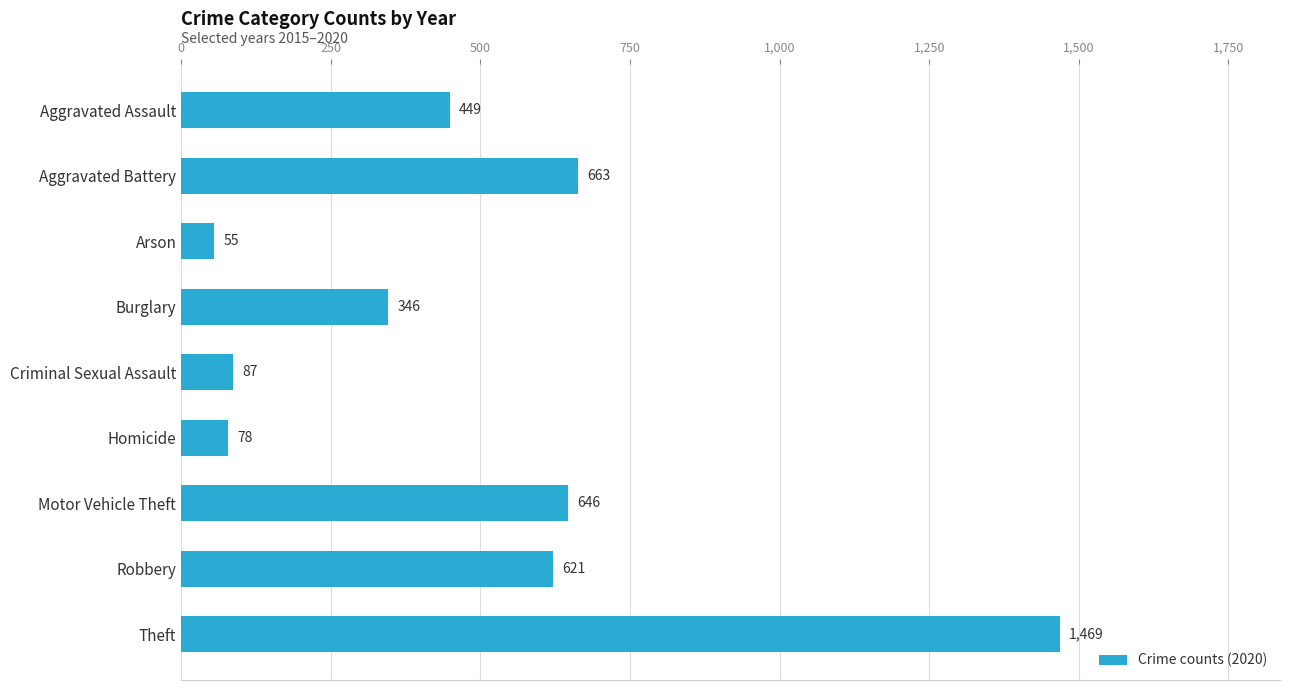

Approximately how many times larger is the value at Motor Vehicle Theft compared to Robbery?

1.0